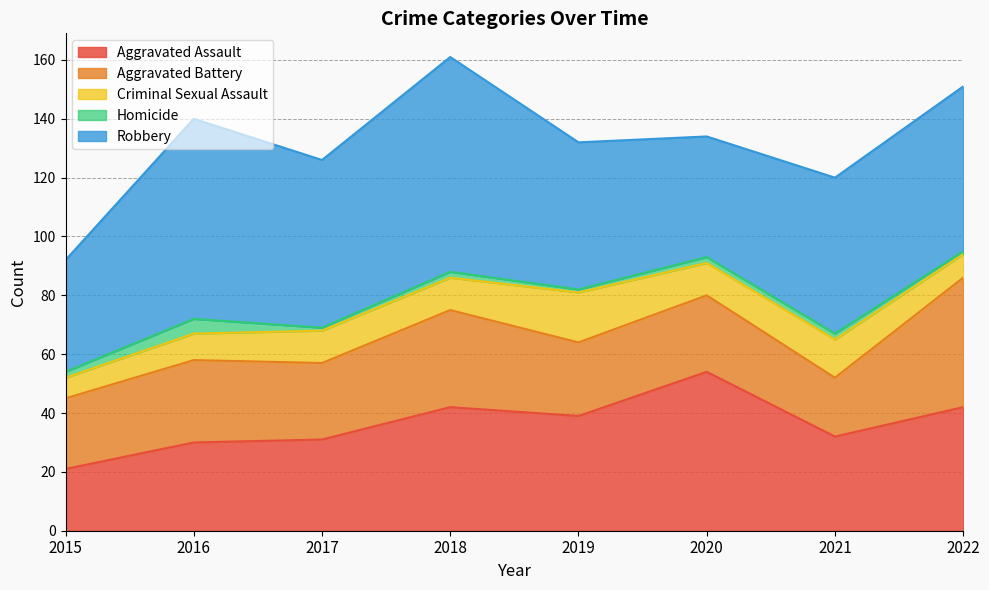

Reading left to right, transcribe all the data shown in this chart.

Aggravated Assault: 21	30	31	42	39	54	32	42
Aggravated Battery: 24	28	26	33	25	26	20	44
Criminal Sexual Assault: 7	9	11	11	17	11	13	8
Homicide: 2	5	1	2	1	2	2	1
Robbery: 38	68	57	73	50	41	53	56